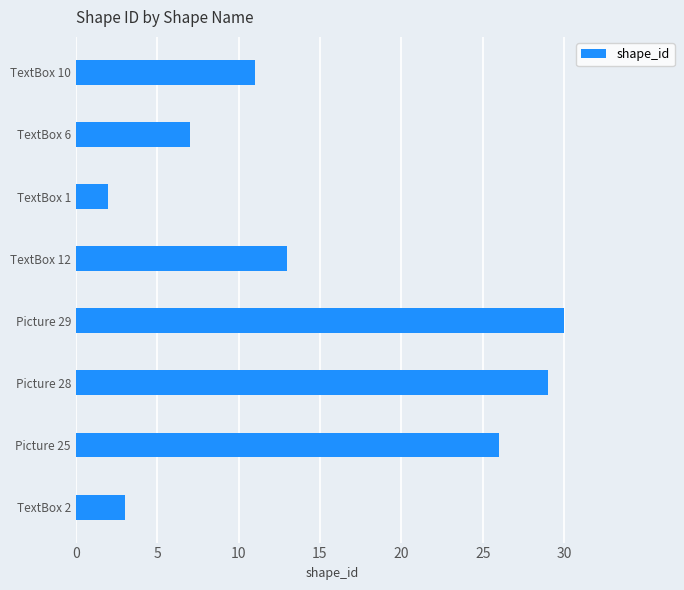

What is the difference between the second highest and minimum values?

27